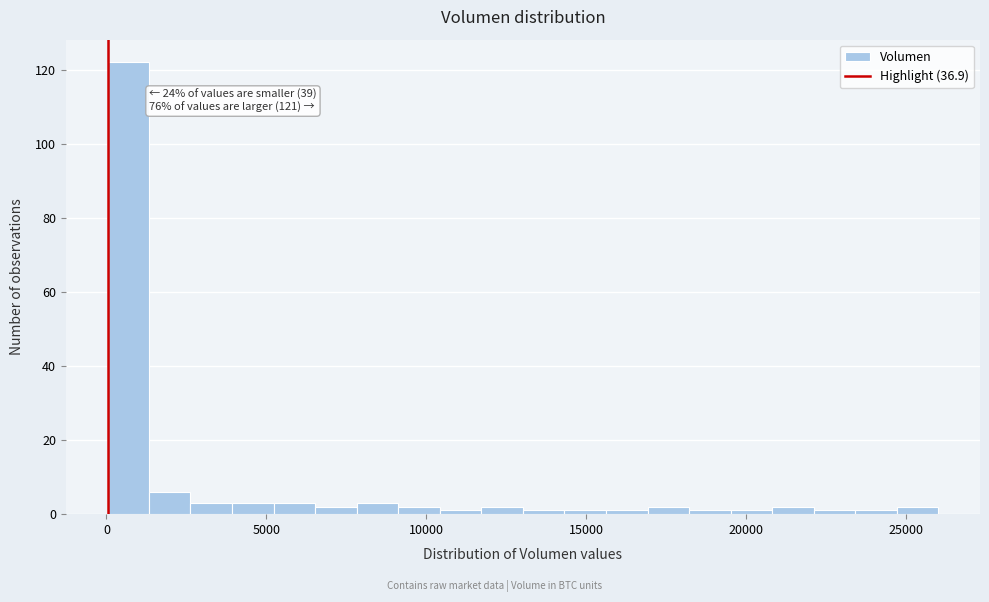

Around what value on the x-axis is the tallest bar? Give the approximate position of its centre, as read against the axis.

500